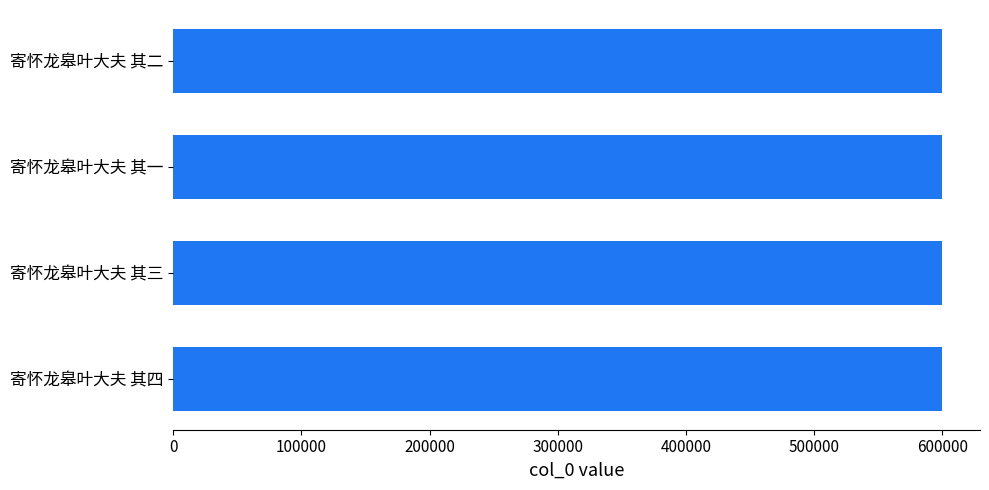

Read the value at 寄怀龙皋叶大夫 其一.

599377